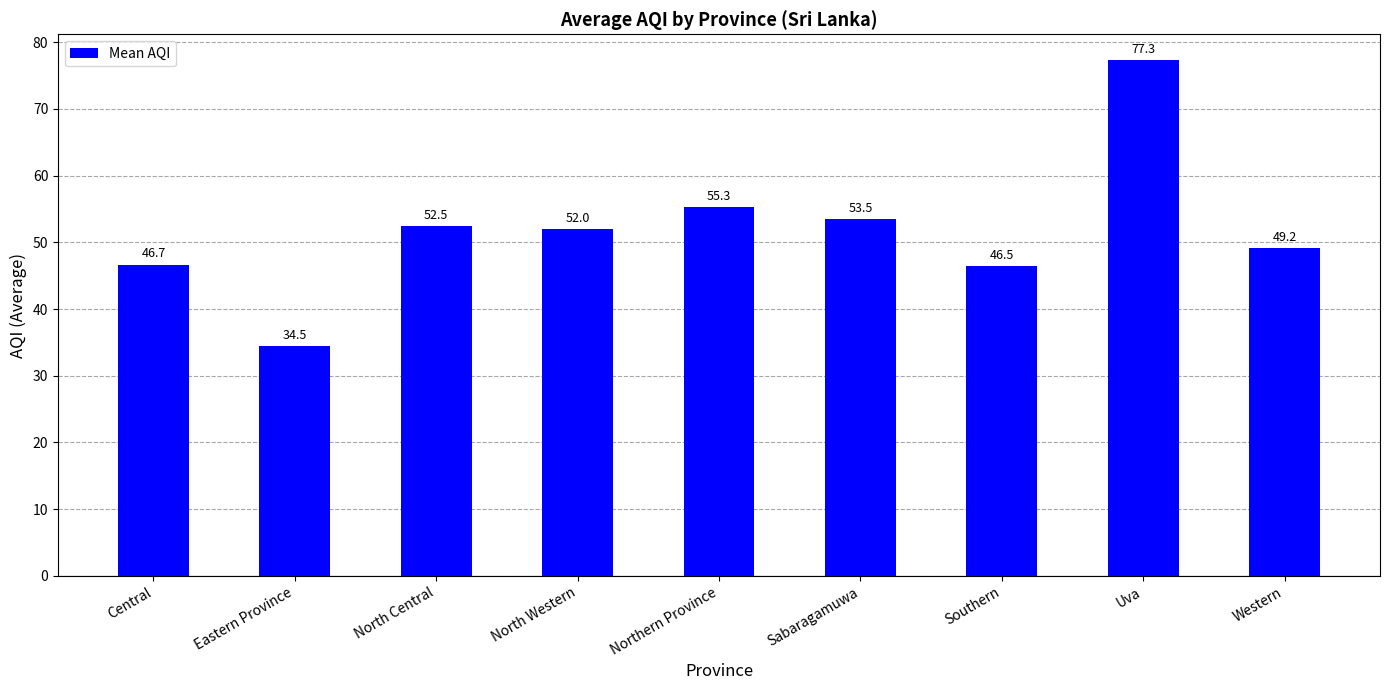

What is the average value?

51.9